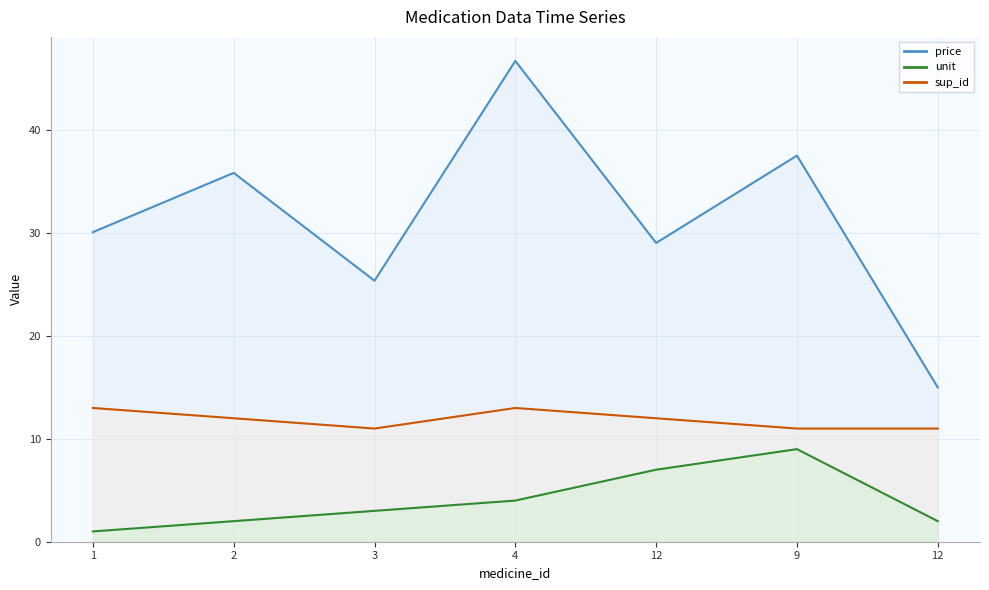

Rank the series by their average value, from lowest to highest.

unit, sup_id, price